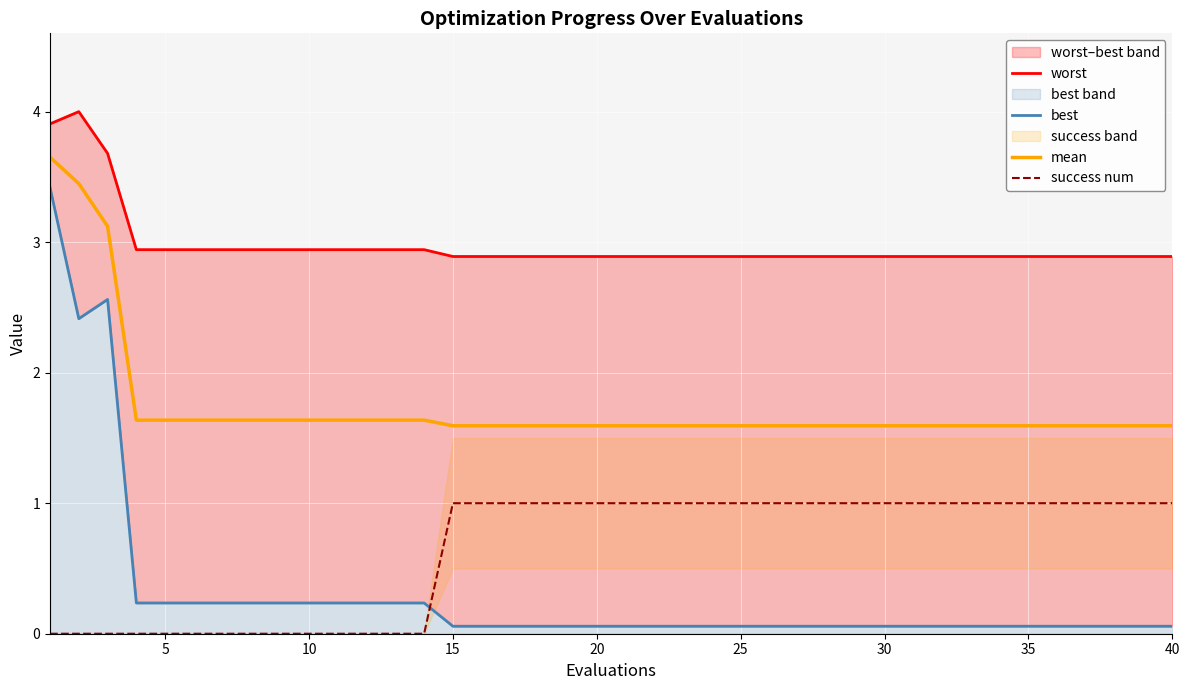

True or false: mean and success num cross at least once.

False